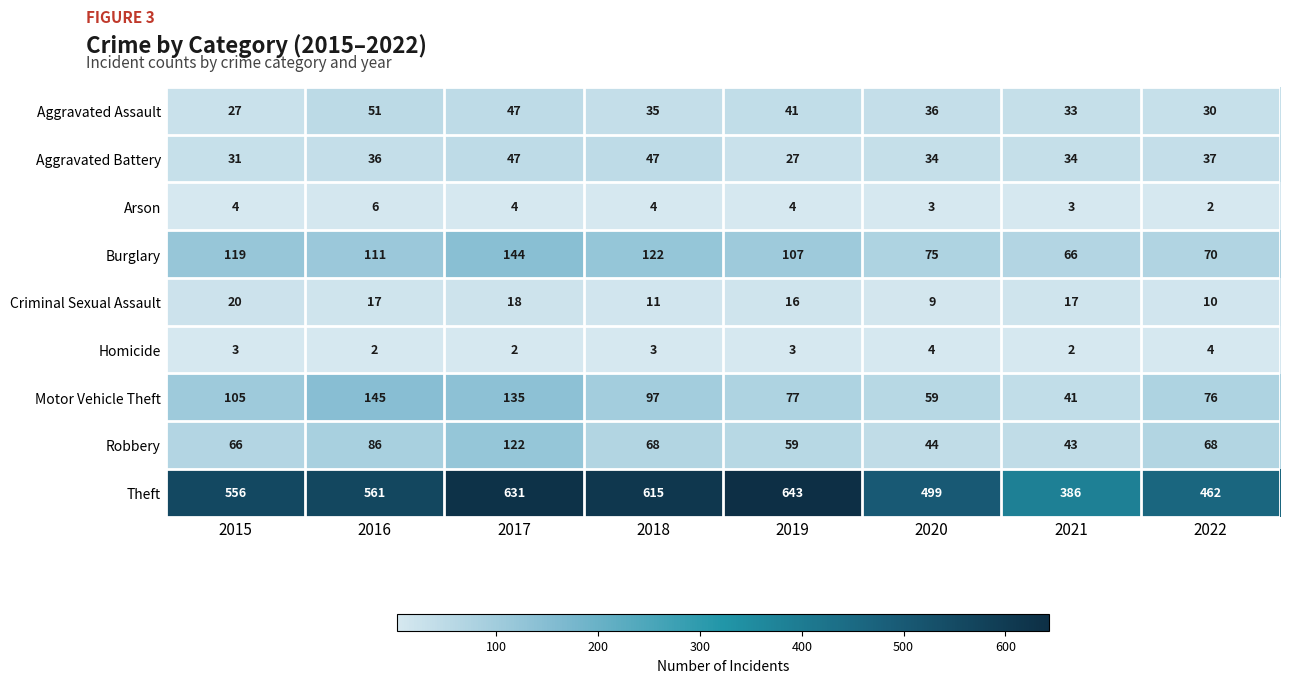

Rank the series by their maximum value, from lowest to highest.

Homicide, Arson, Criminal Sexual Assault, Aggravated Battery, Aggravated Assault, Robbery, Burglary, Motor Vehicle Theft, Theft